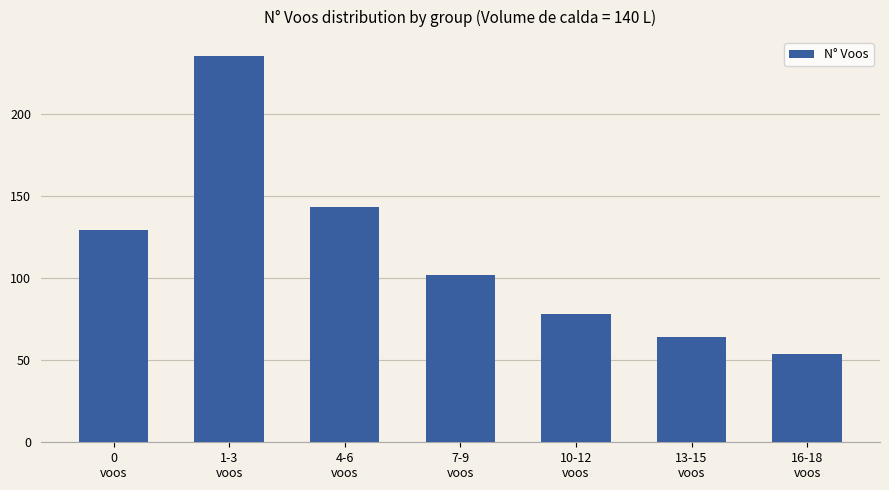

The value at 13-15
voos is 22. True or false?

False